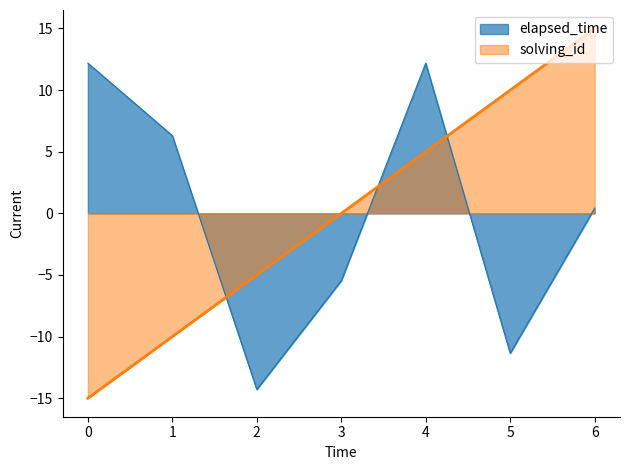

Where is the first local minimum for elapsed_time?

2